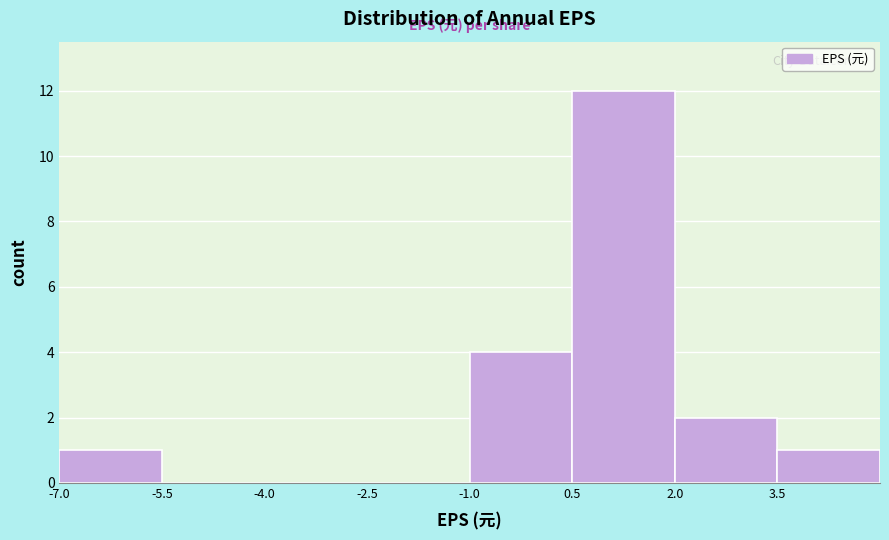

Reading left to right, list every bar in this chart as the range it spans on the x-axis followed by its height. Neither the bar edges nor the heights are printed on the chart, so give them approximately, as read against the axes.

-7.0 to -5.5: 1
-5.5 to -4.0: 0
-4.0 to -2.5: 0
-2.5 to -1.0: 0
-1.0 to 0.5: 4
0.5 to 2.0: 12
2.0 to 3.5: 2
3.5 to 5.0: 1